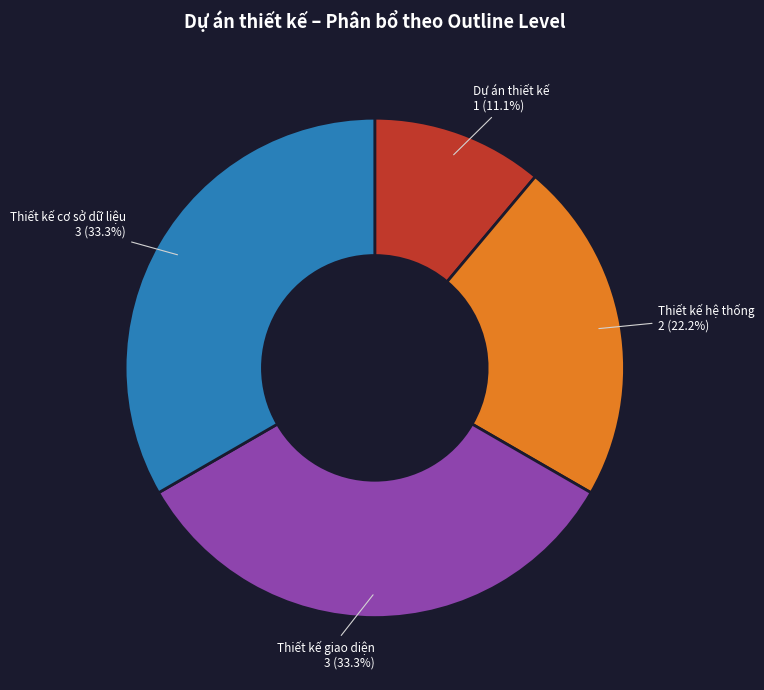

Do Thiết kế giao diện and Thiết kế hệ thống together represent more than half of the pie?

Yes